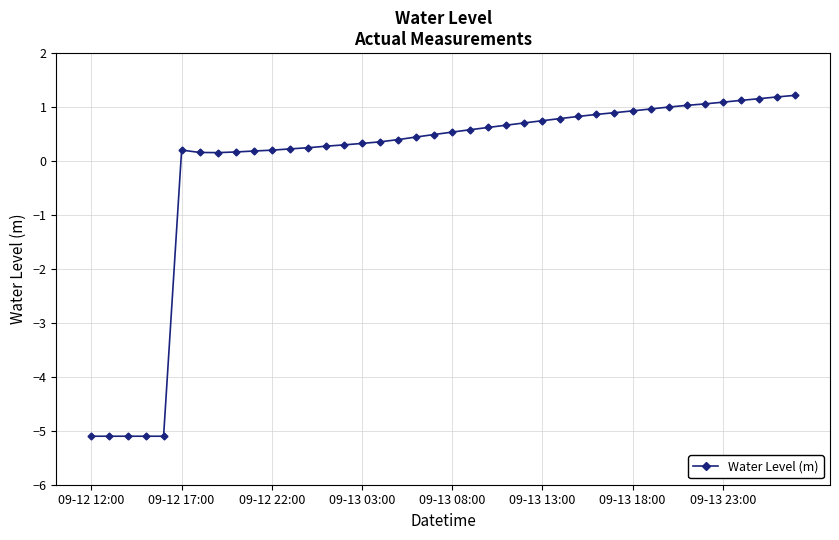

What is the sum of all values?

-3.4